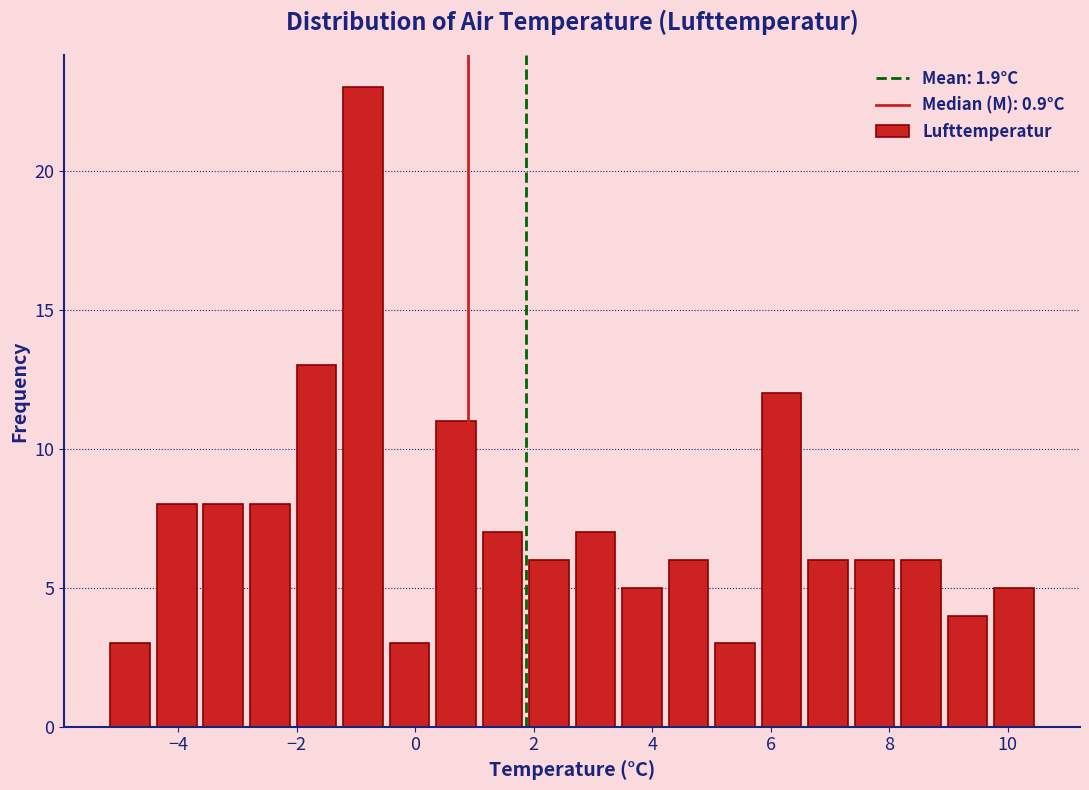

Read against the x-axis, roughly where is the centre of the tallest bar?

-0.8